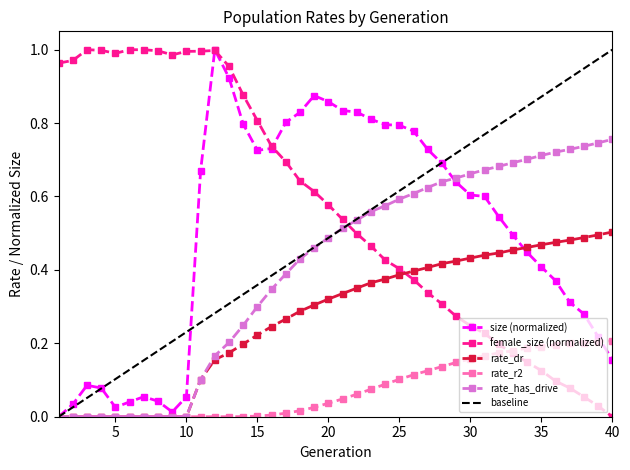

Between 9 and 36, which is larger?

36